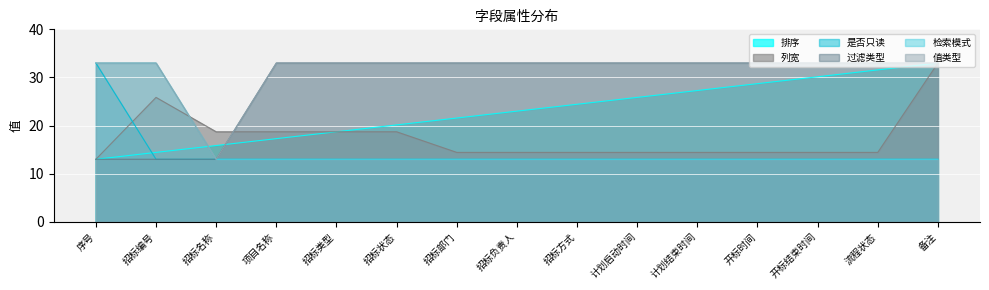

True or false: 值类型 and 是否只读 intersect in this chart.

False